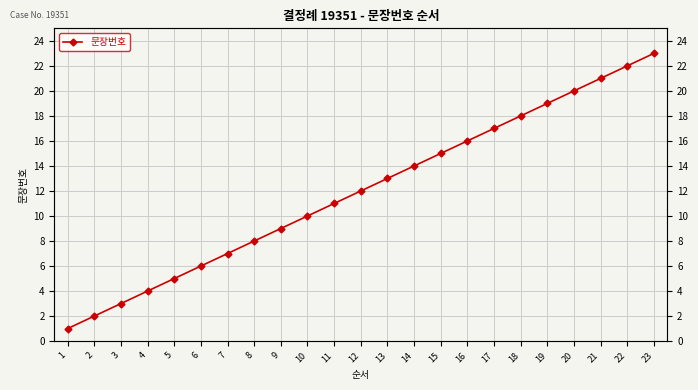

At which category does the chart reach its minimum across all series?

1